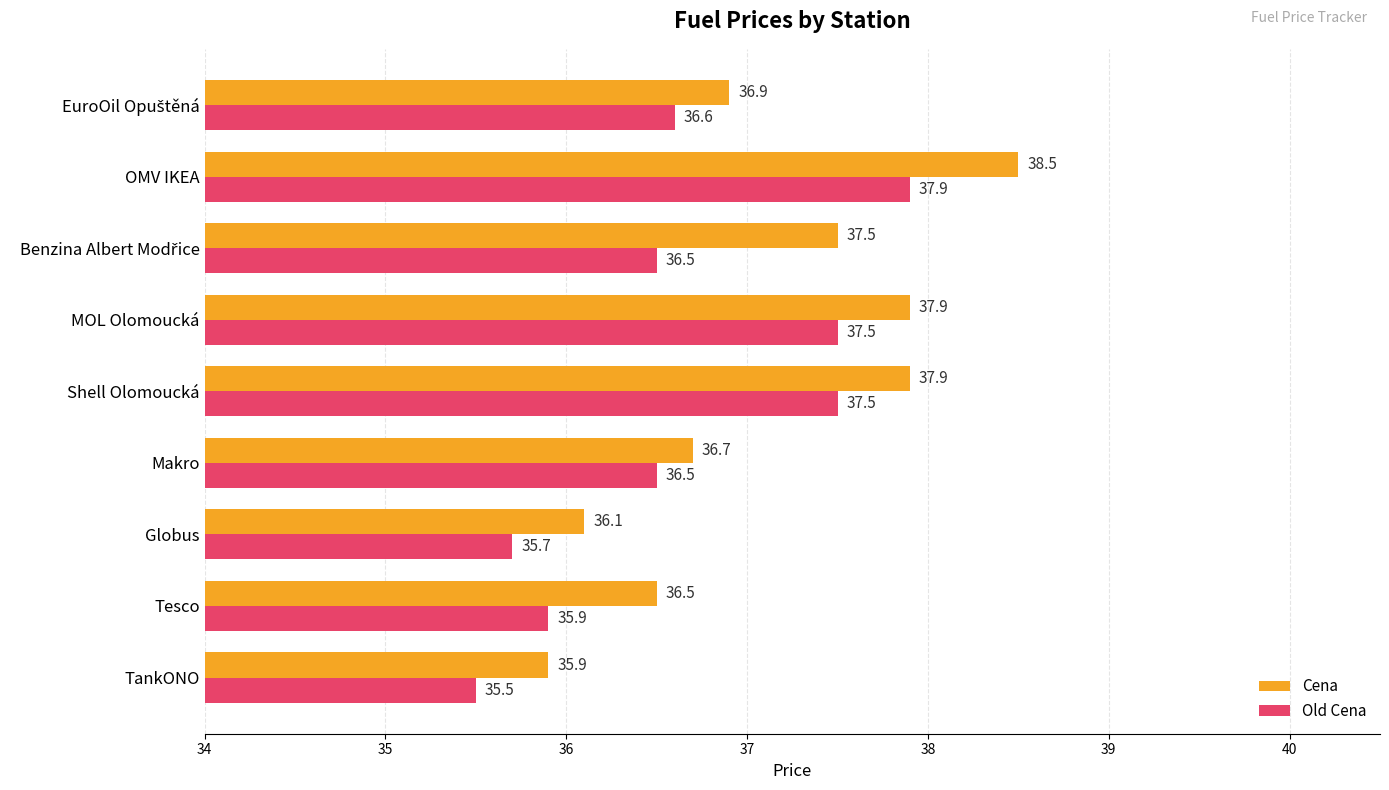

At how many categories does at least one series exceed 36?

8